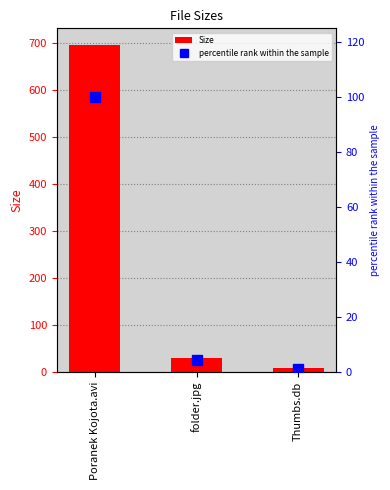

What is the total value across all series at Thumbs.db?

8.6